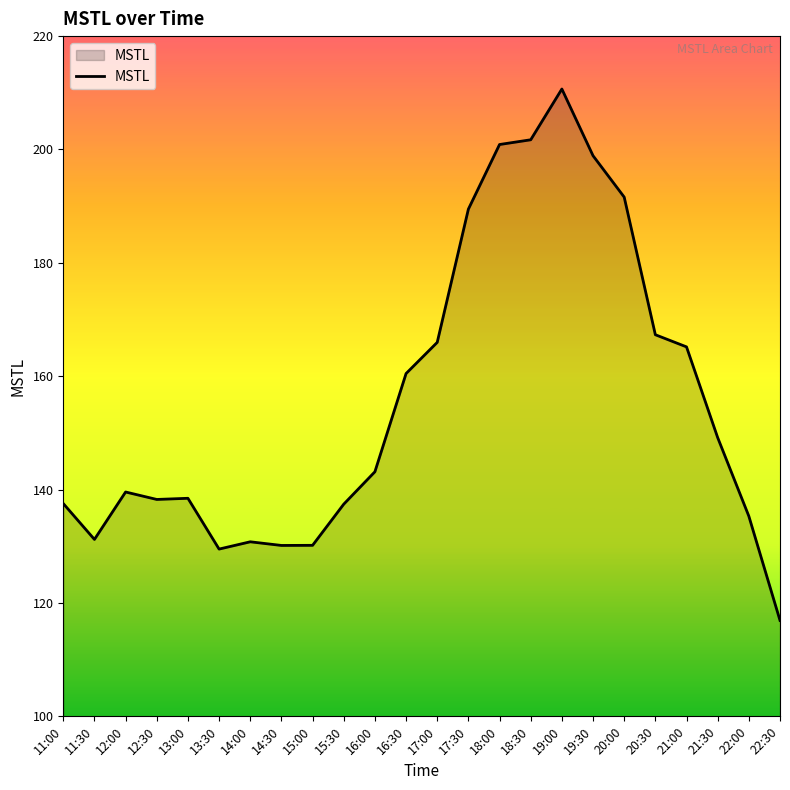

At which category does the chart reach its peak across all series?

19:00